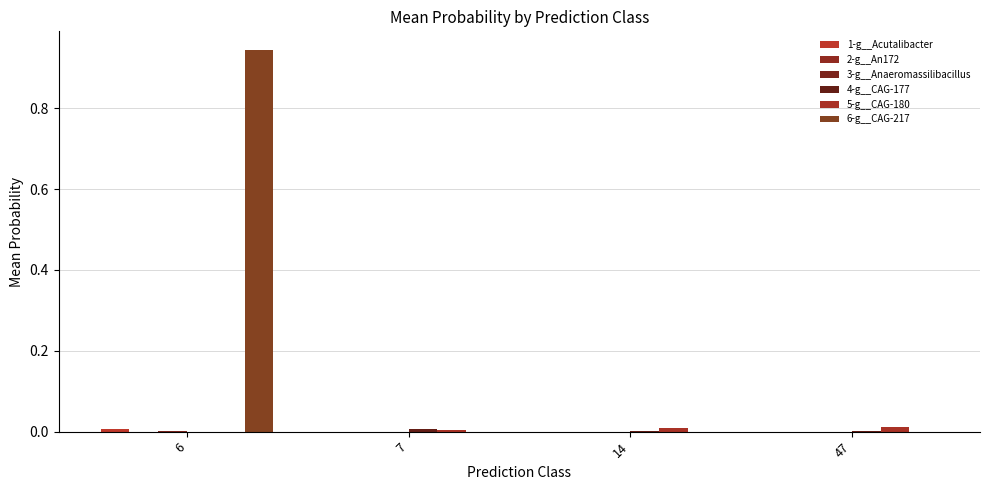

Are the bars grouped side by side (vs. stacked)?

Yes